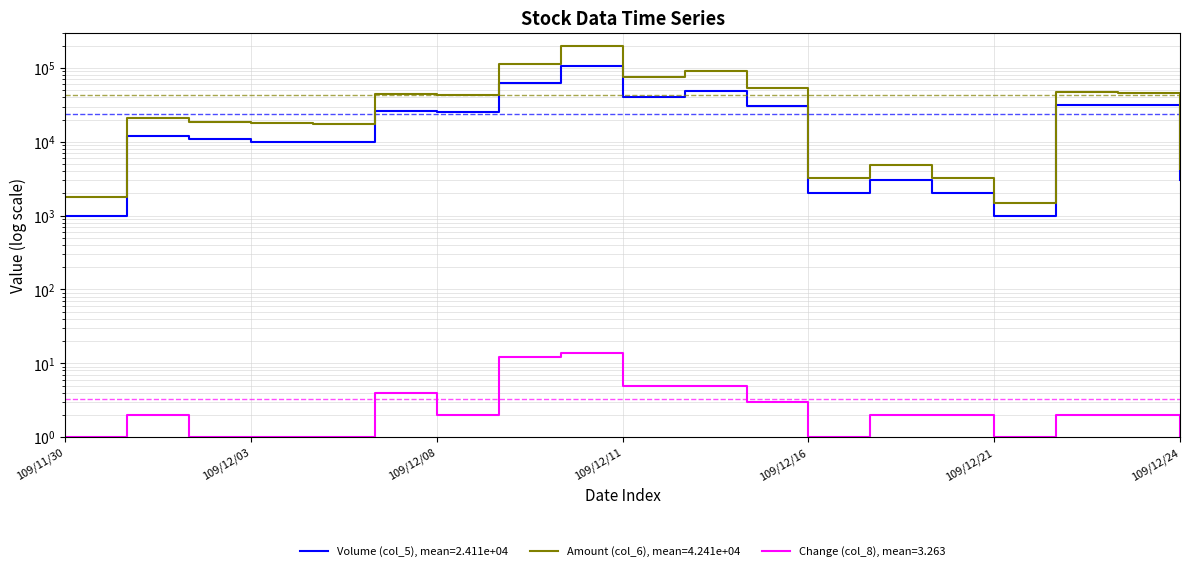

List the series in order of their peak value, highest first.

Amount (col_6), Volume (col_5), Change (col_8)